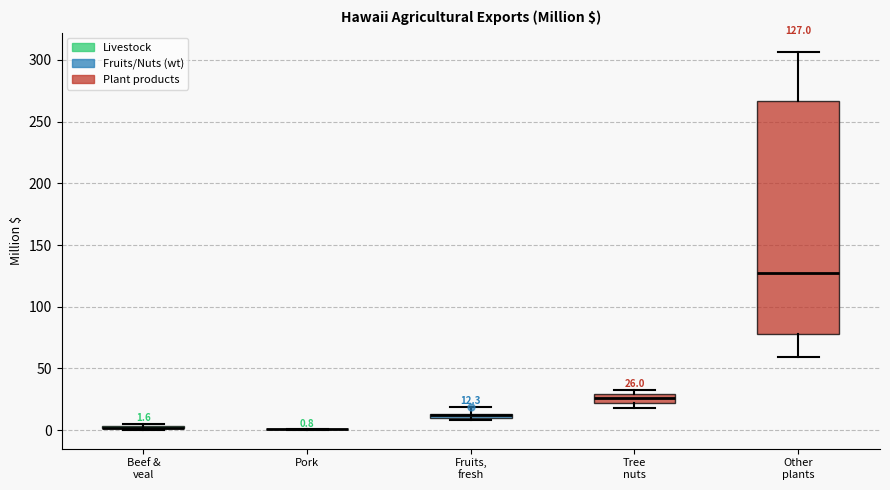

Which box is the tallest, from its lower edge to its upper edge?

Other plants